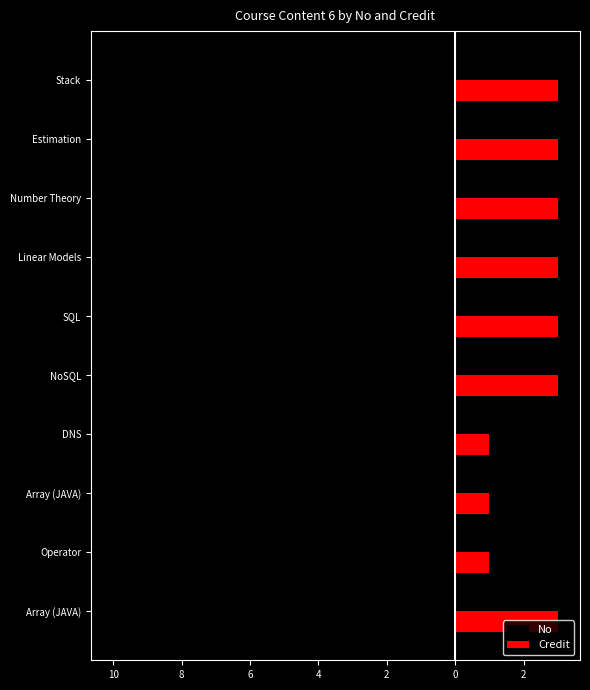

List the series in order of their peak value, highest first.

Credit, No